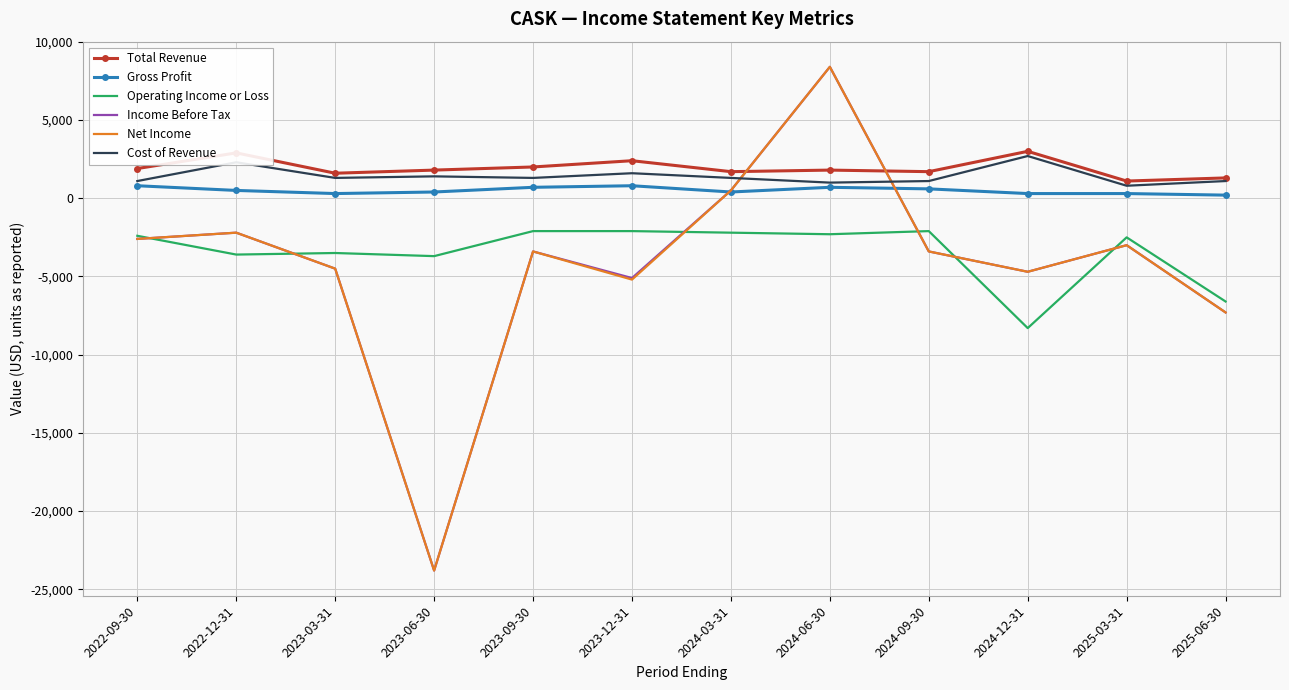

True or false: Income Before Tax has more than 1 interior local peaks.

True